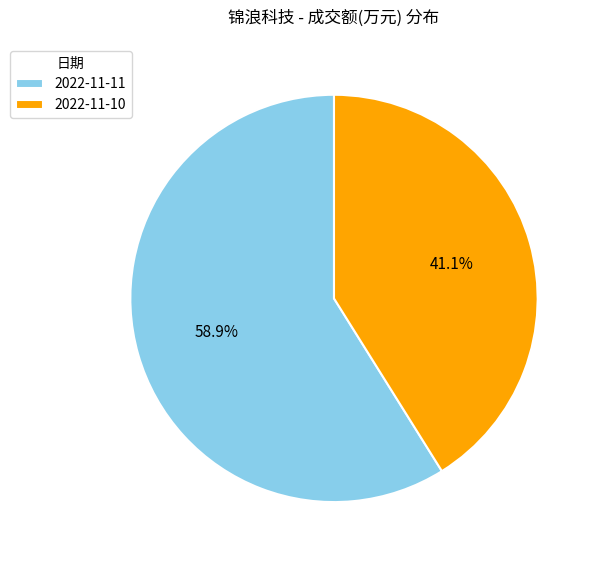

Is 2022-11-10 the majority of the pie?

No